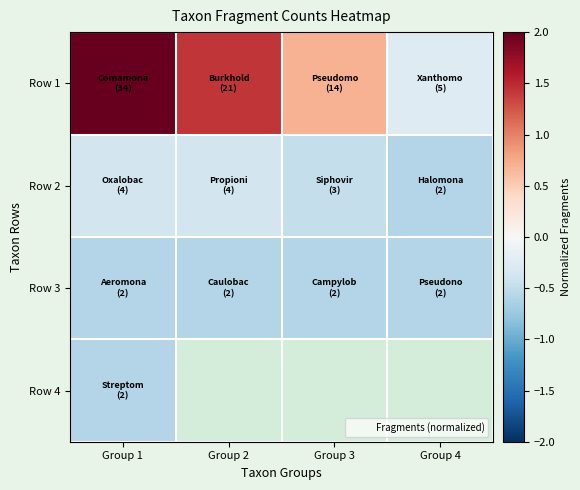

What is the sum of the Row 3 values at Group 3 and Group 4?

-1.2